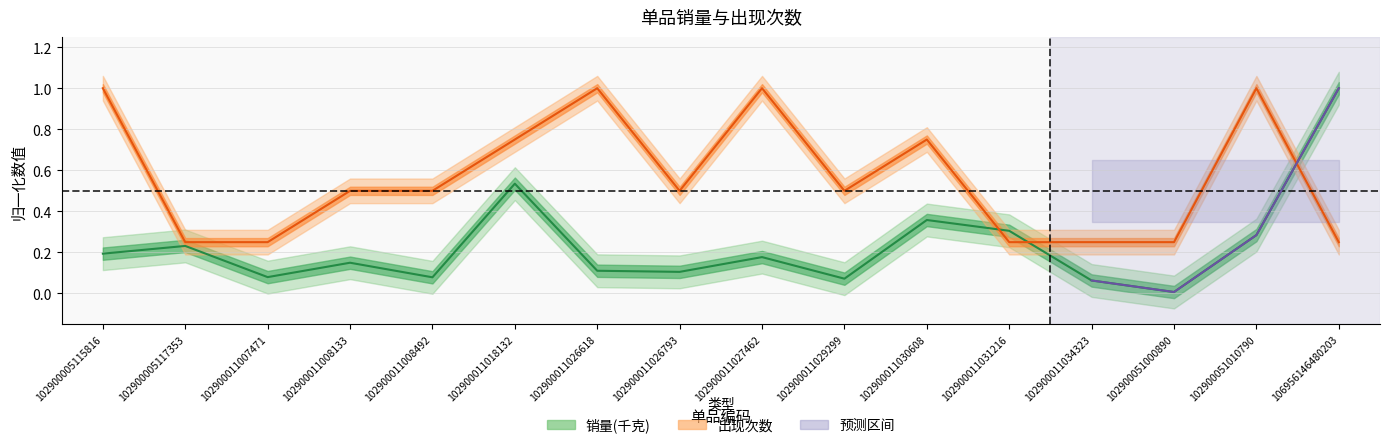

Which category has the highest value across all series?

106956146480203